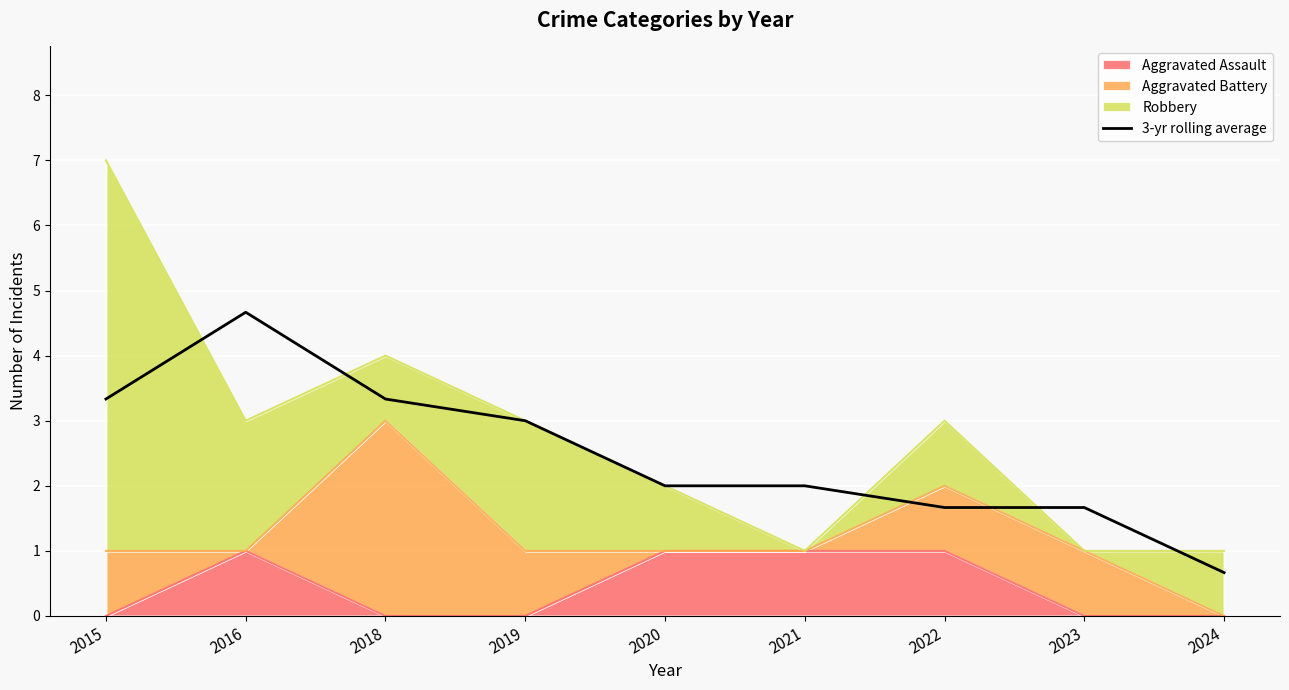

How many points are higher than both their immediate neighbors (excluding endpoints)?

2